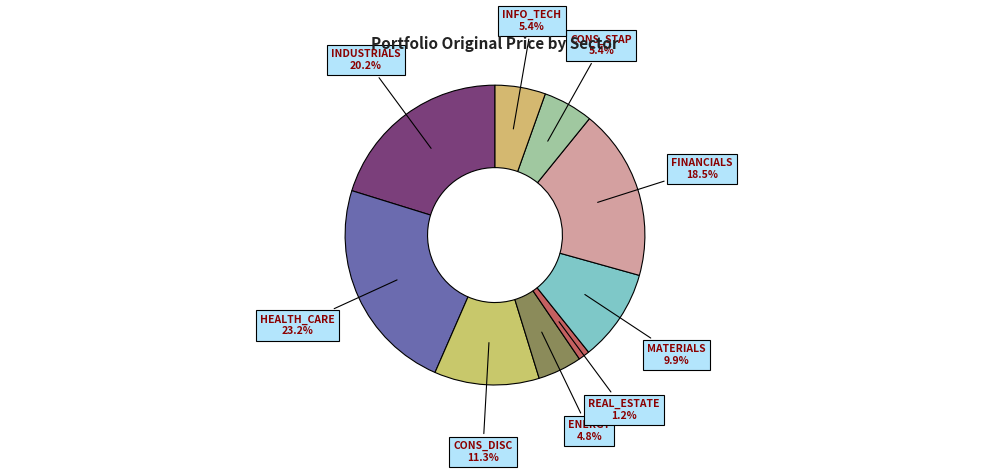

What portion of the pie excludes INFO_TECH?

94.6%